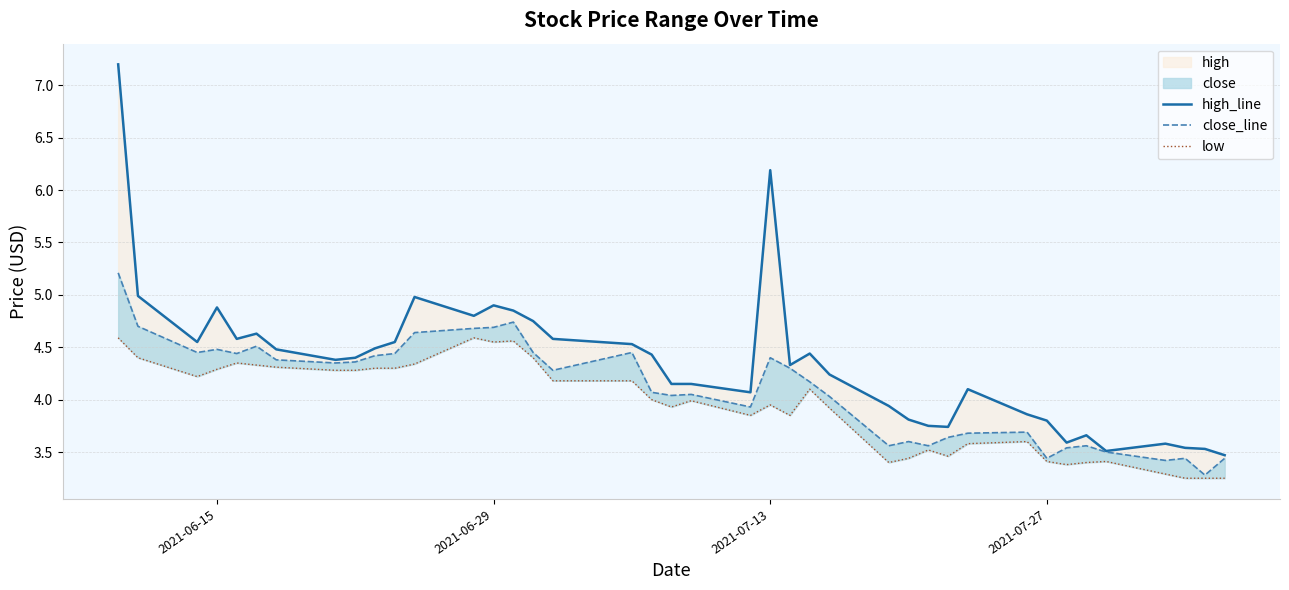

Read the close_line value at 2021-06-29.

4.7